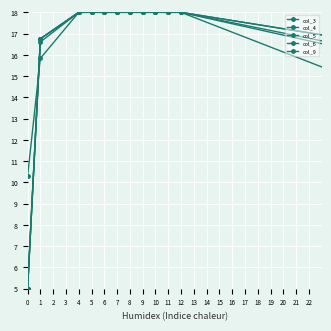

How many data points in col_5 are less than 18?

6